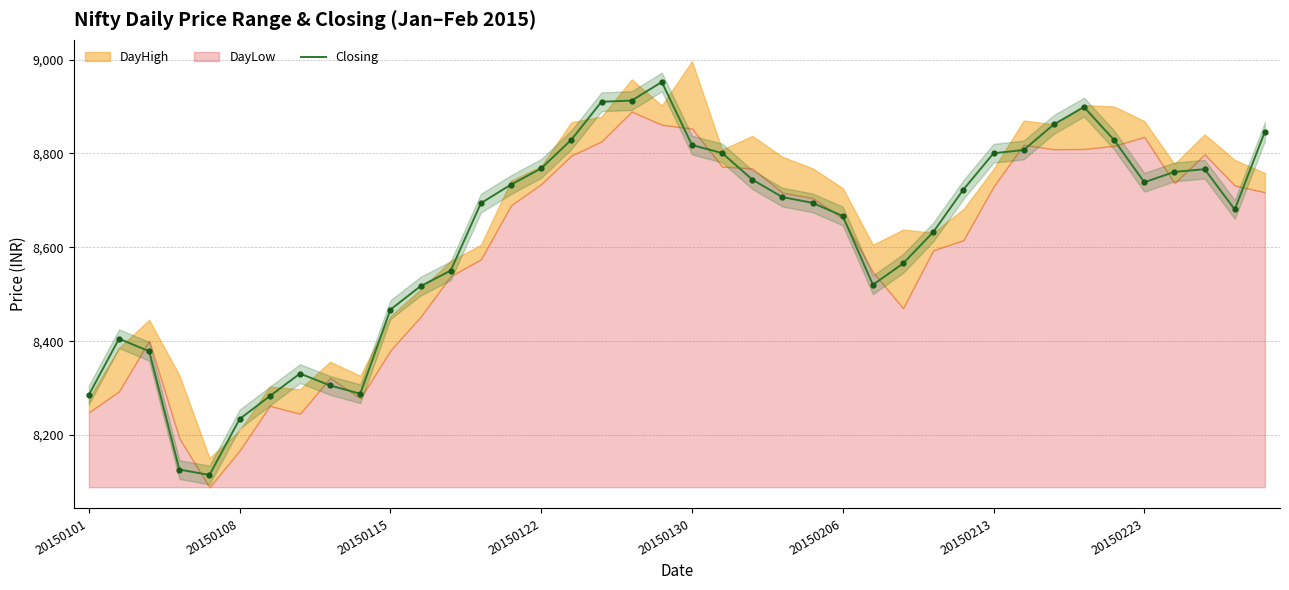

What is the minimum value for Closing?

8115.1